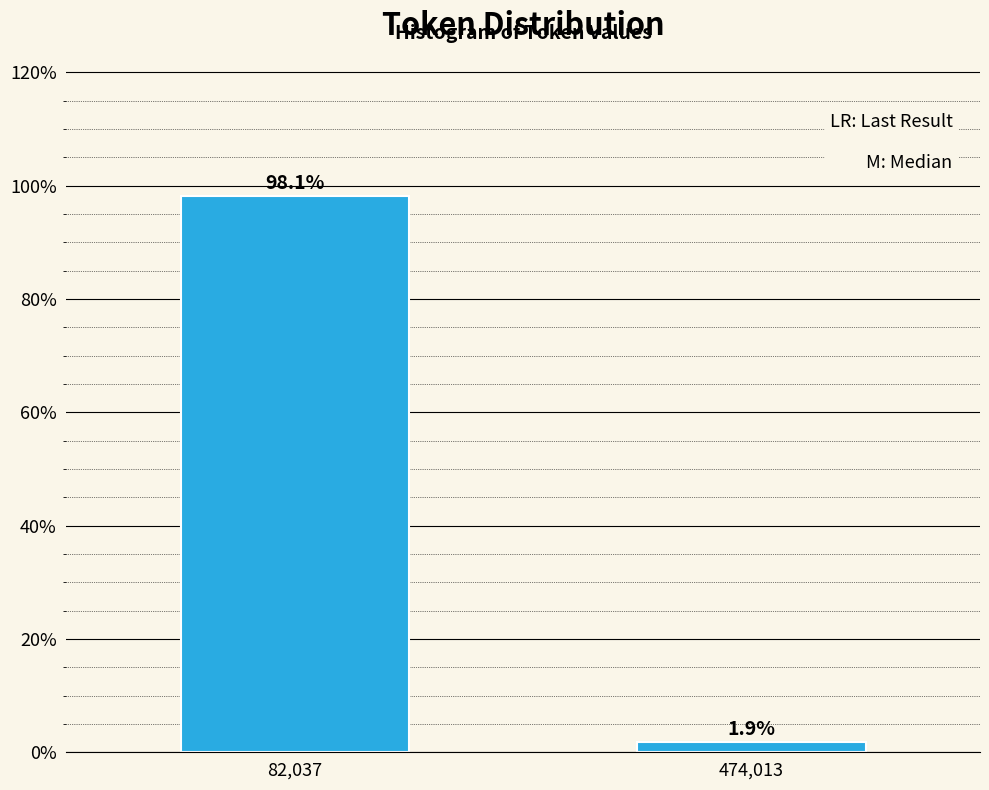

Reading left to right, extract all data points from this chart.

98.1	1.9